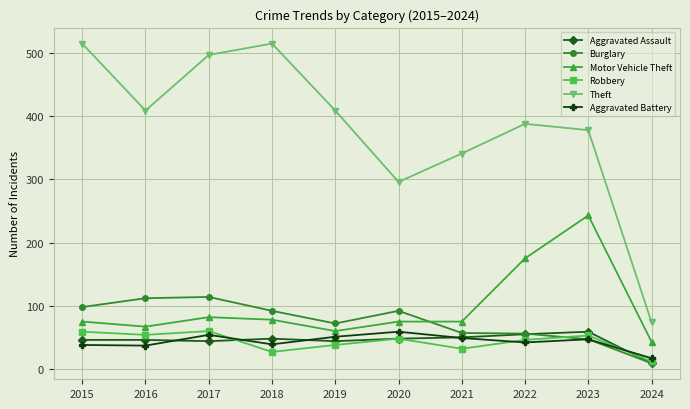

What is the difference between the second highest and minimum values in the Aggravated Battery series?

37